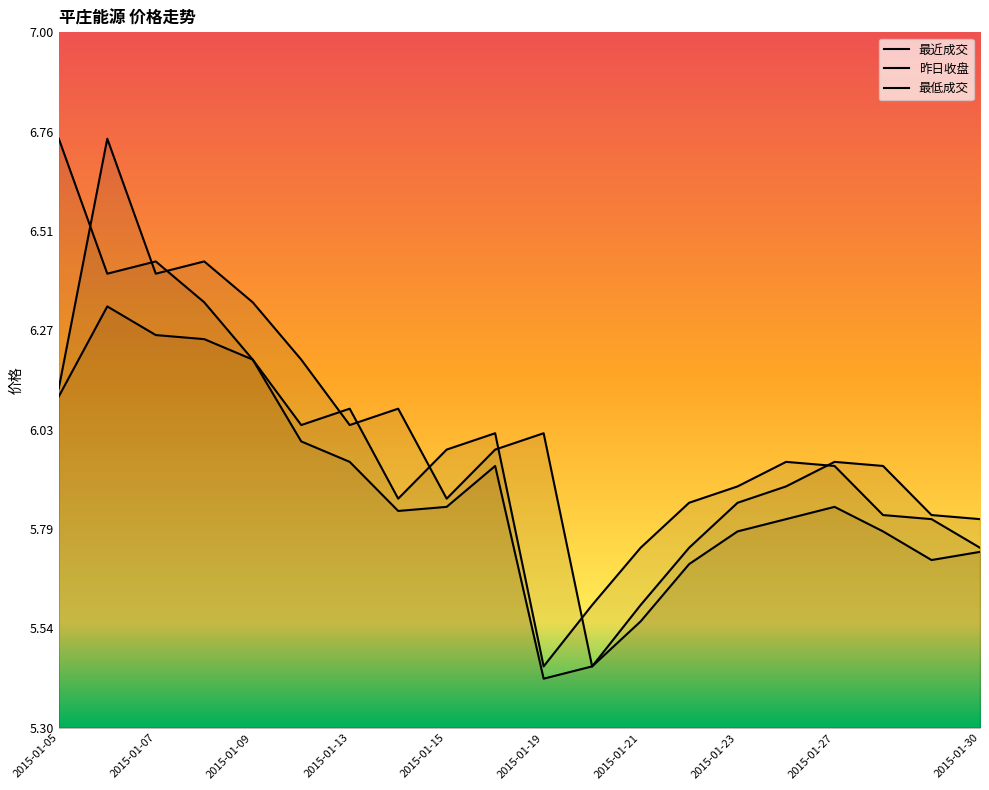

At how many categories does at least one series exceed 5?

20